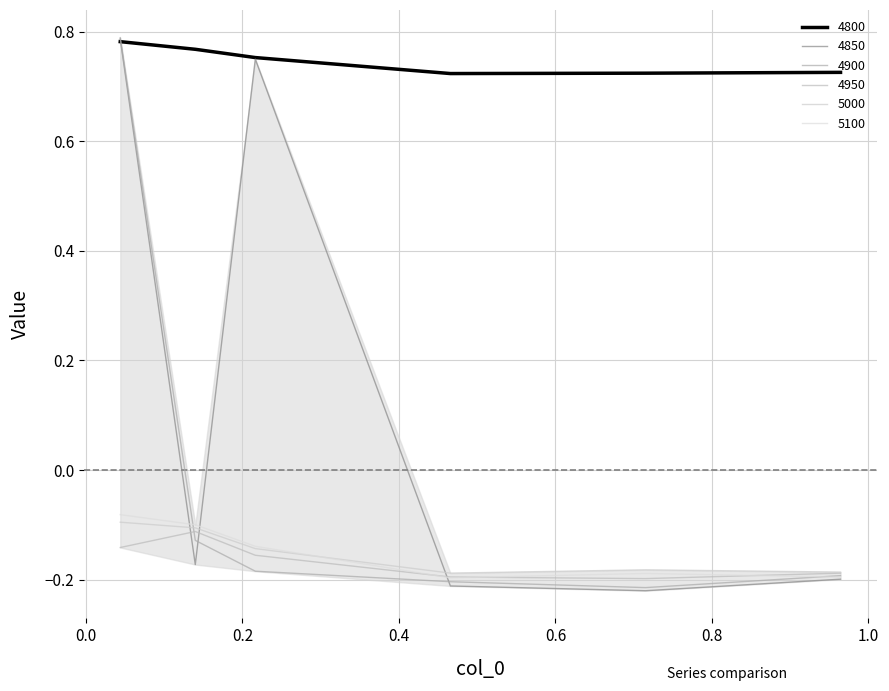

What is the highest value of the 5000 series?

-0.1